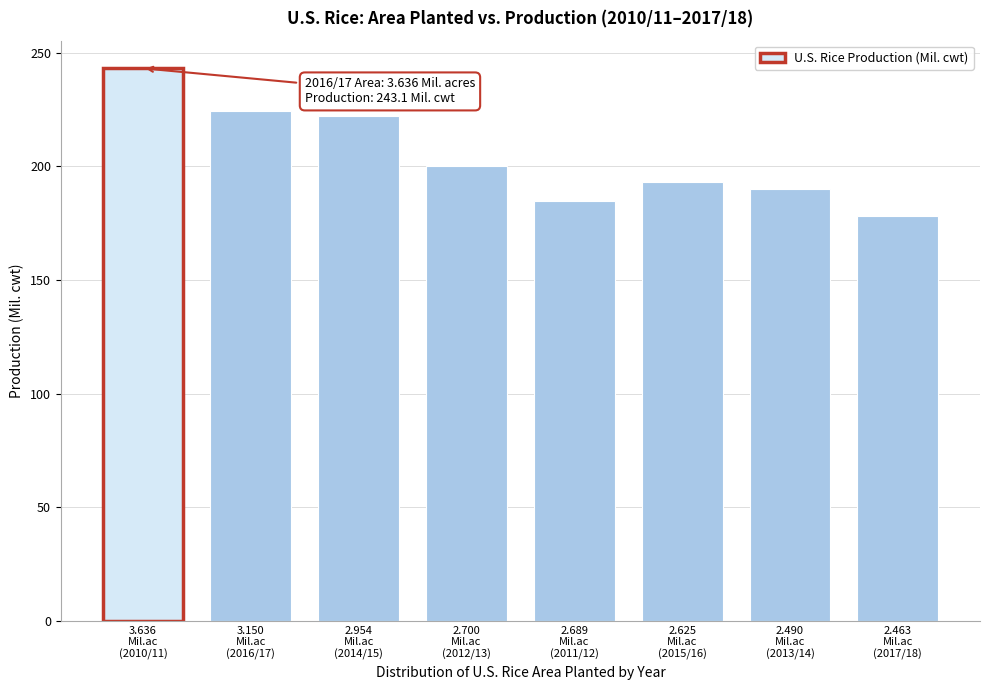

Reading right to left, list all the values displayed in this chart.

178.2	190.0	193.1	184.9	199.9	222.2	224.1	243.1